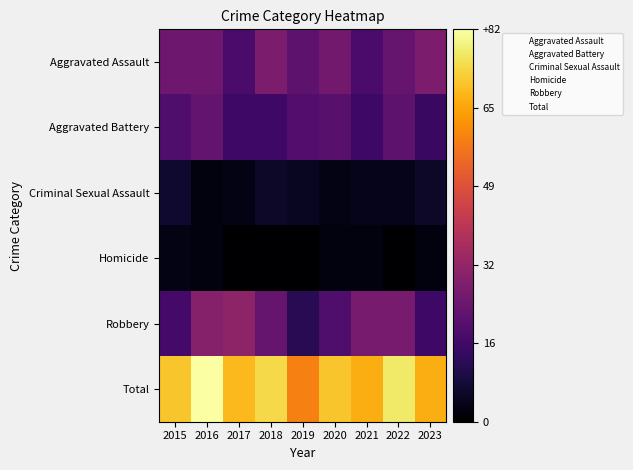

What is the greatest value displayed?

82